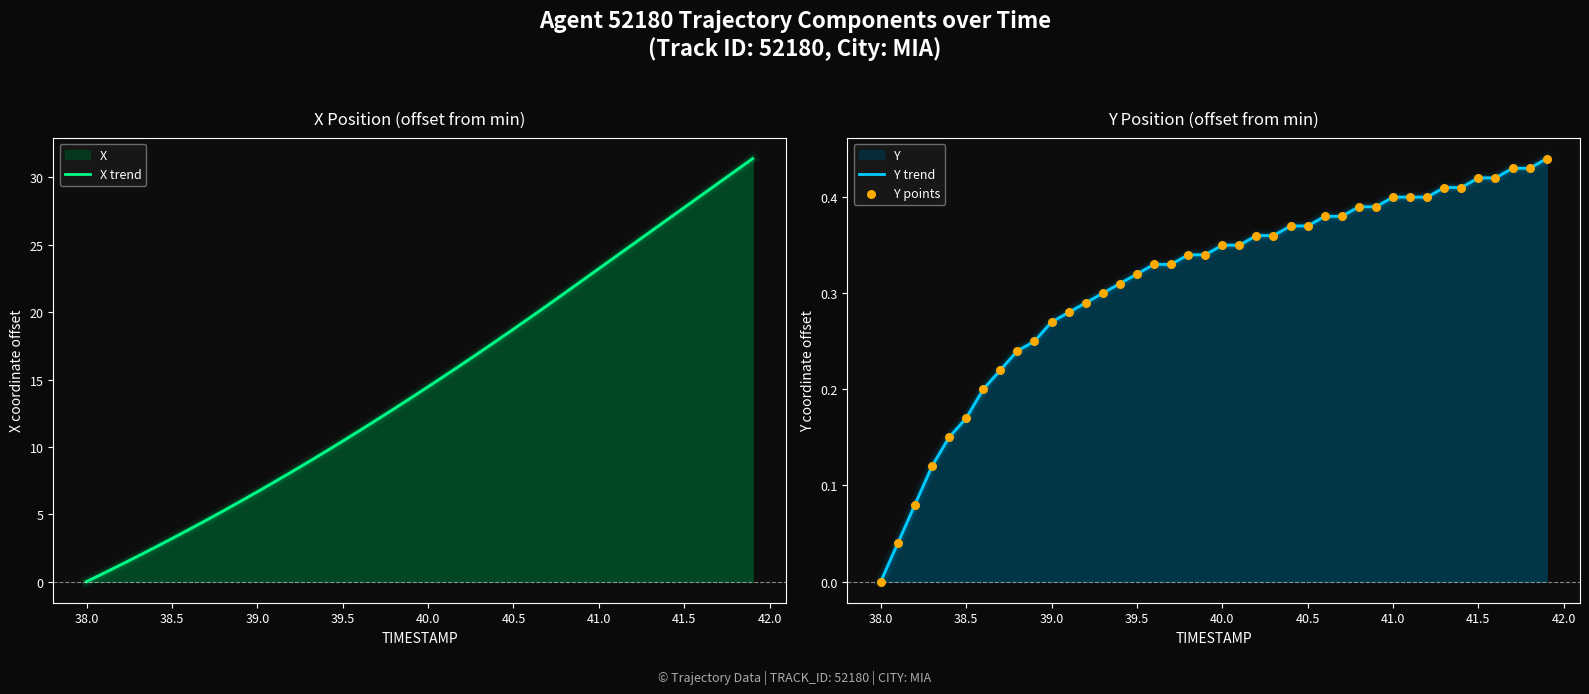

At how many categories does at least one series exceed 3?

35